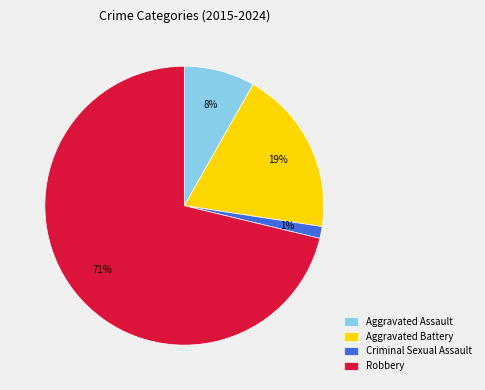

To the nearest percent, what is the combined percentage of Aggravated Battery and Aggravated Assault?

27%